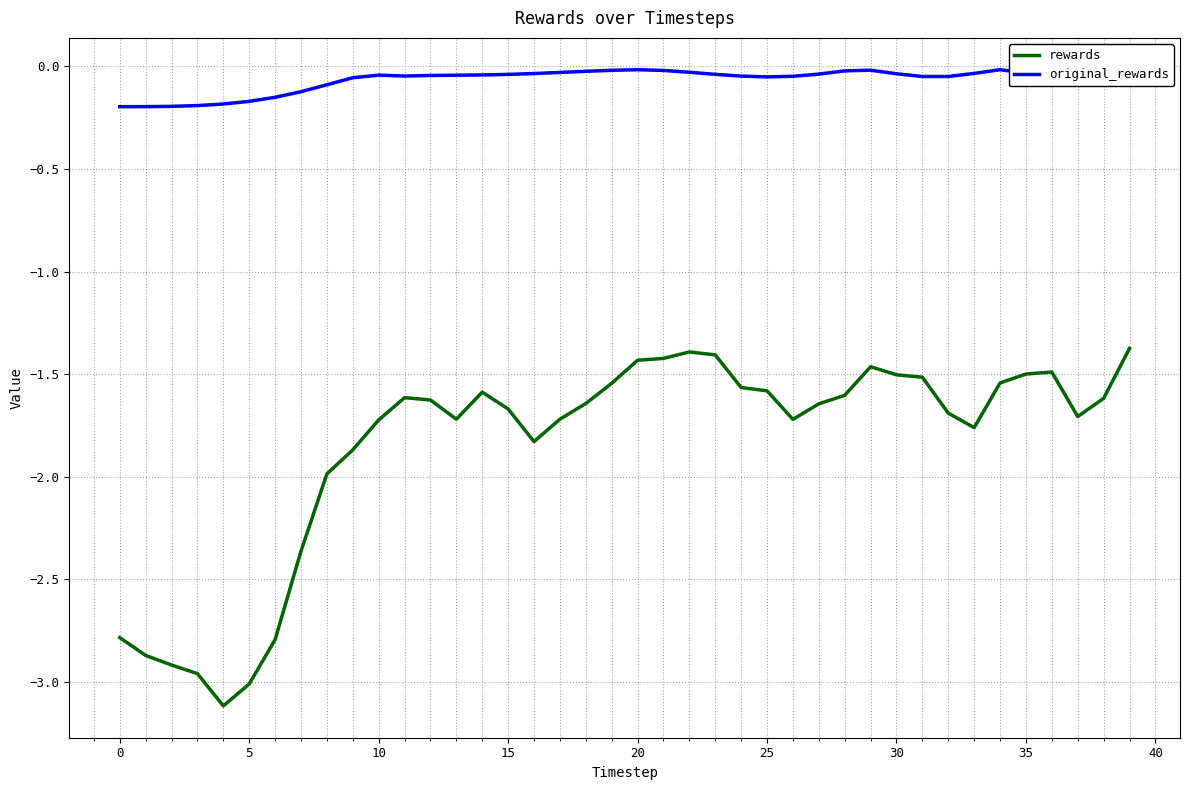

Which series has the largest range (max minus min)?

rewards